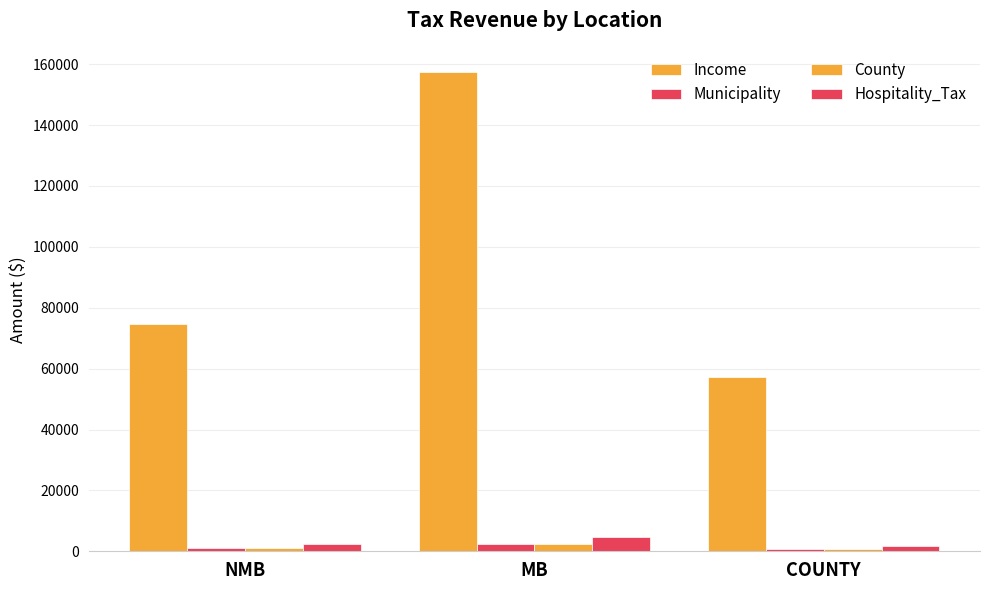

Reading left to right, what are all the values shown in this chart?

Income: NMB=74500.8	MB=157510.7	COUNTY=57228.0
Municipality: NMB=1117.5	MB=2362.7	COUNTY=858.4
County: NMB=1117.5	MB=2362.7	COUNTY=858.4
Hospitality_Tax: NMB=2235.0	MB=4725.4	COUNTY=1716.8